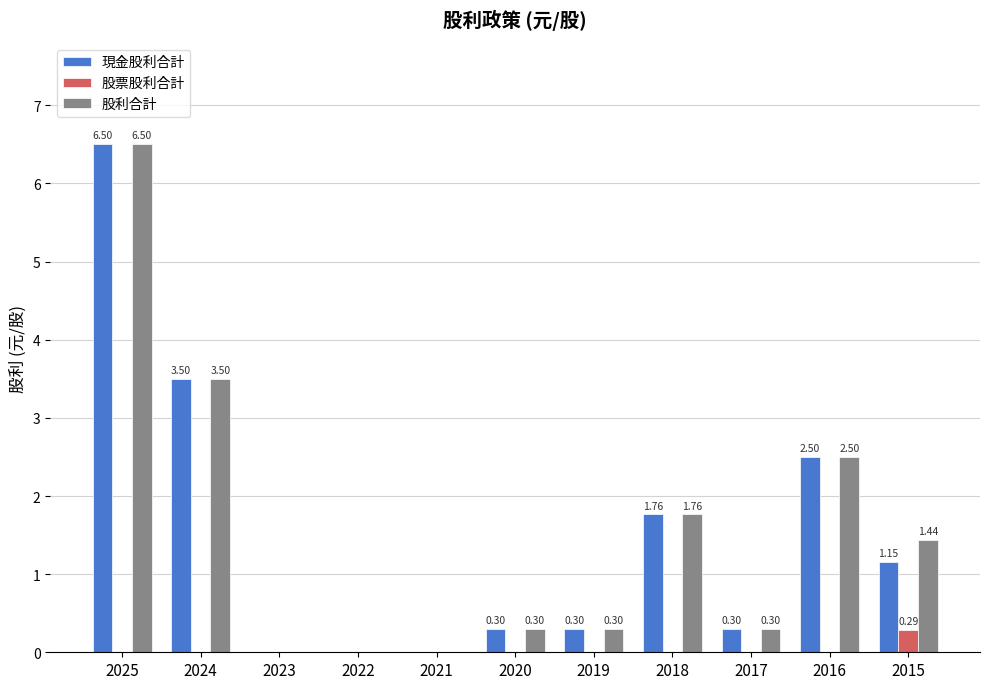

What is the total value across all series at 2020?

0.6